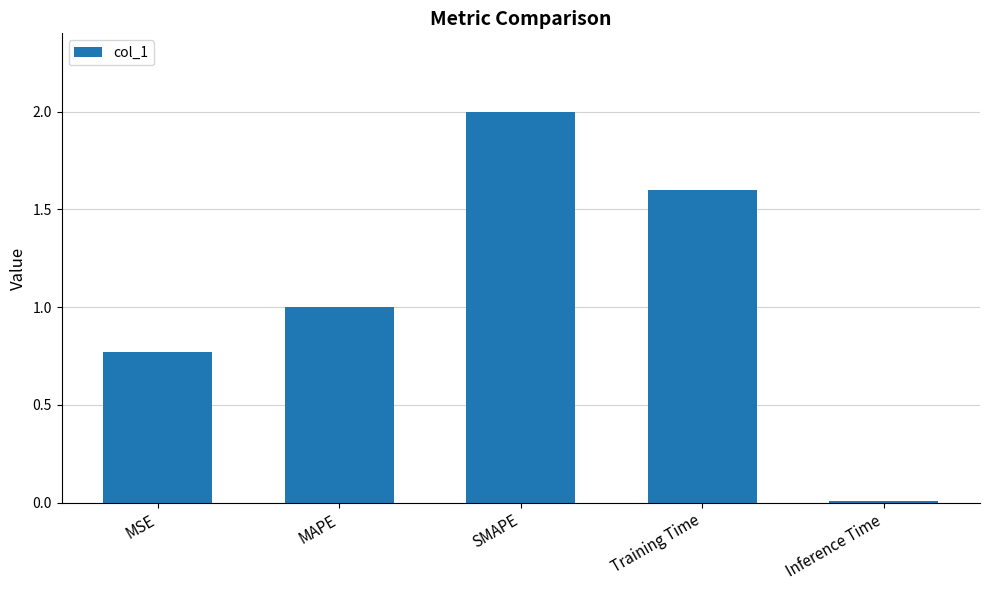

The chart shows a value of 0.0 at Inference Time. True or false?

True